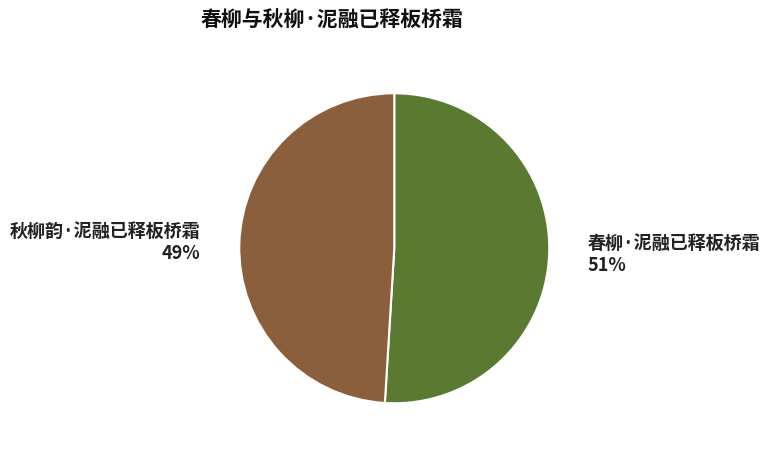

To the nearest percent, what is the combined percentage of 秋柳韵·泥融已释板桥霜 and 春柳·泥融已释板桥霜?

100%